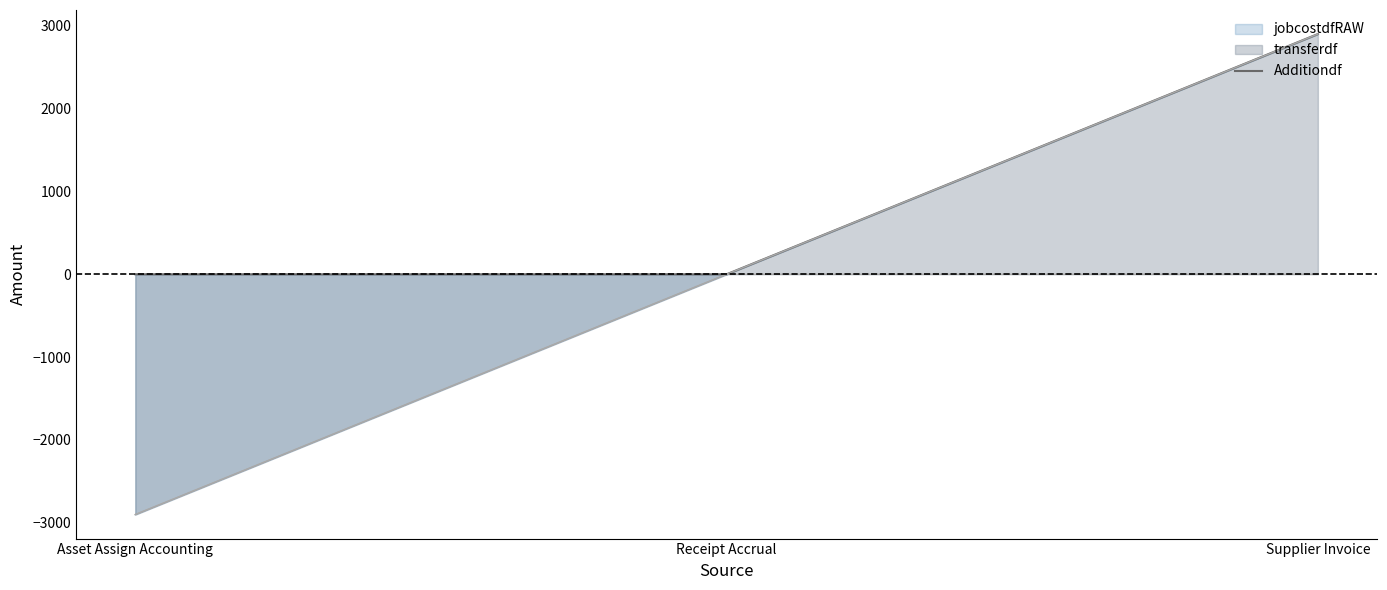

The chart shows a value of 0.0 at Asset Assign Accounting. True or false?

True